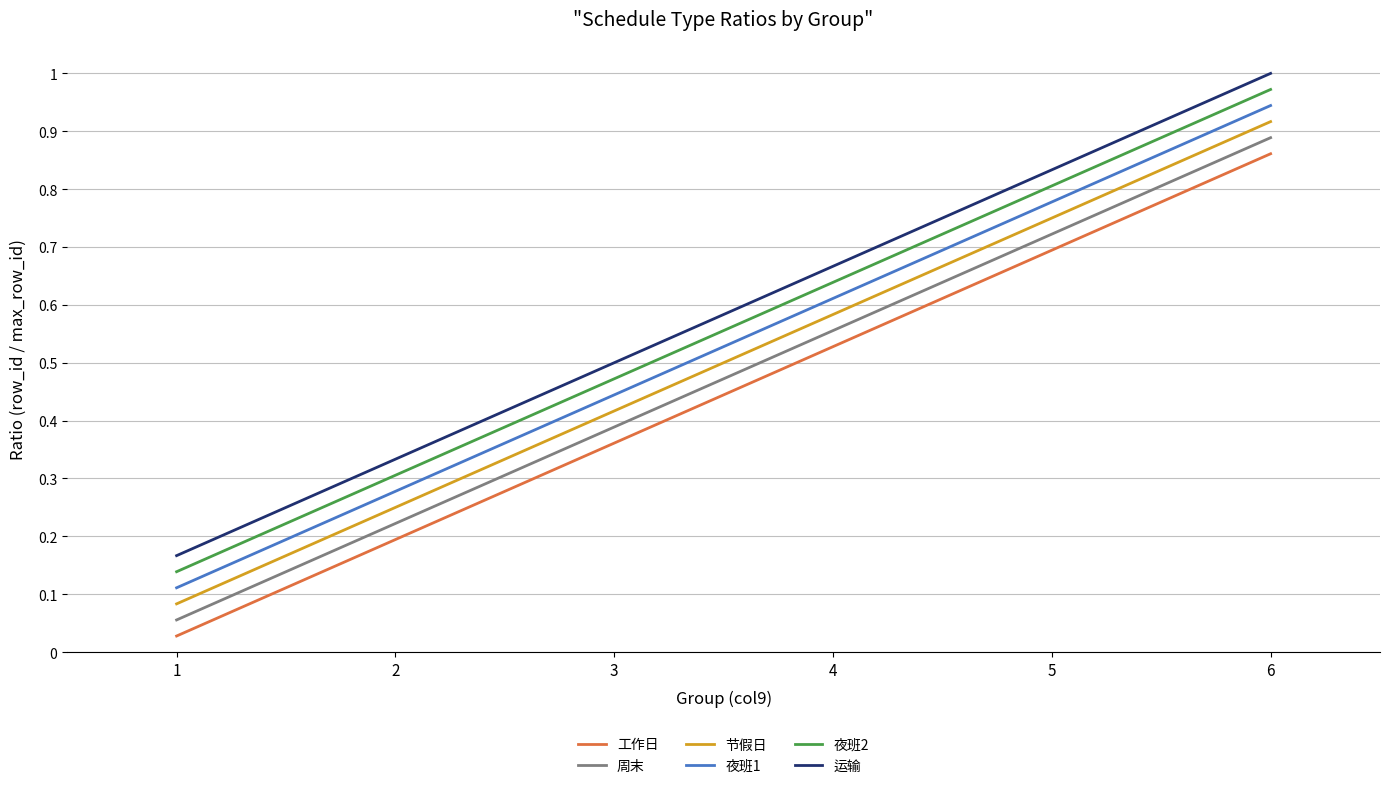

True or false: 夜班1 and 运输 cross at least once.

False